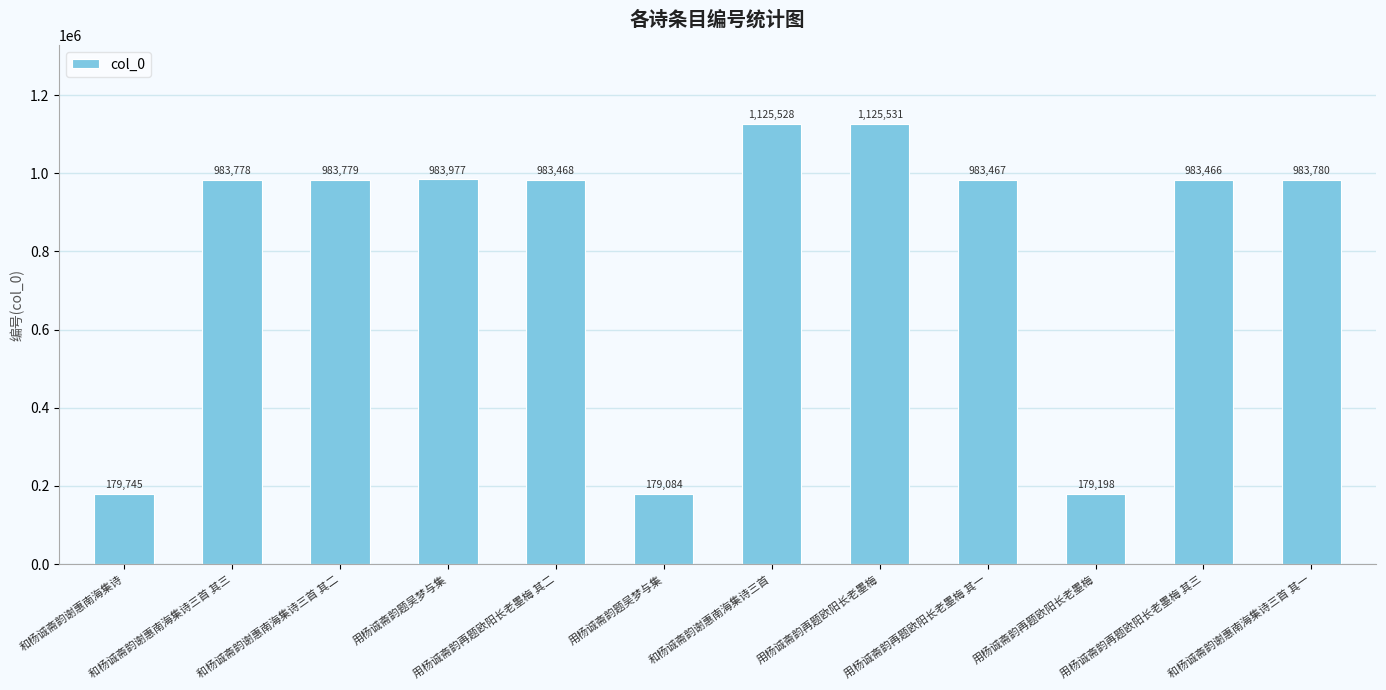

What is the label of the 11th bar from the left?

用杨诚斋韵再题欧阳长老墨梅 其三